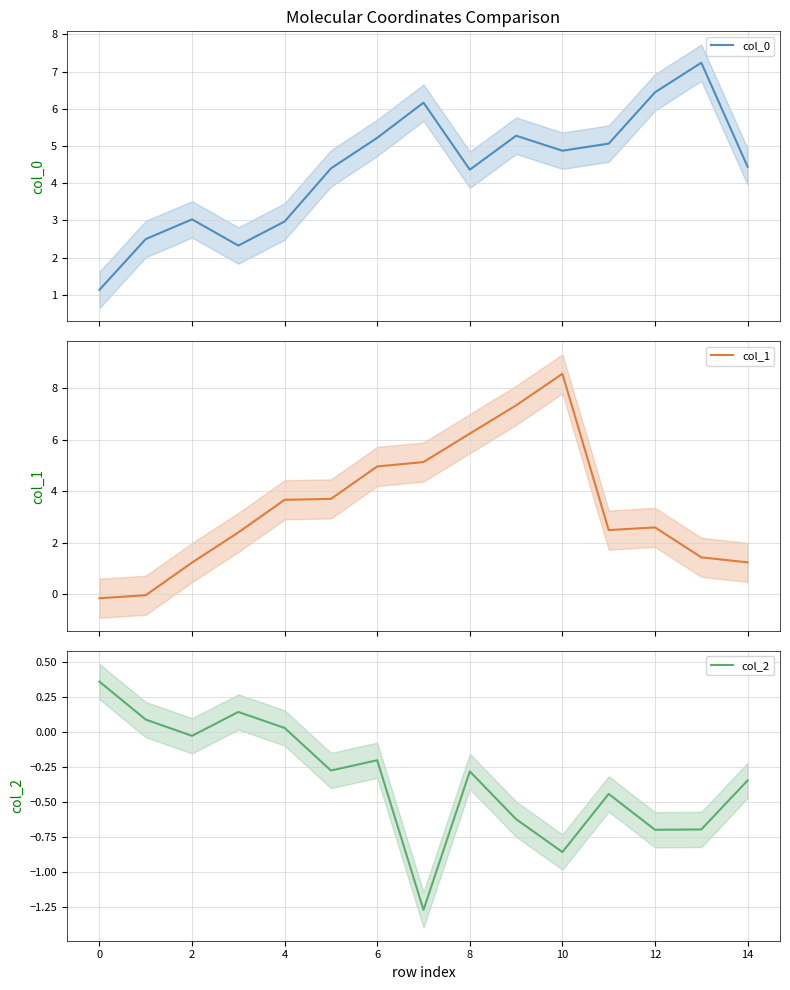

What is the minimum value for col_0?

1.1